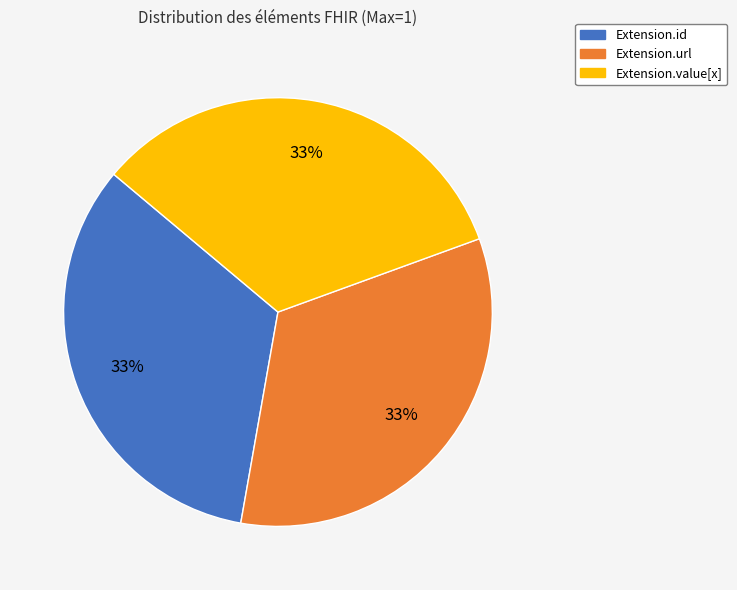

How many segments does this pie chart have?

3